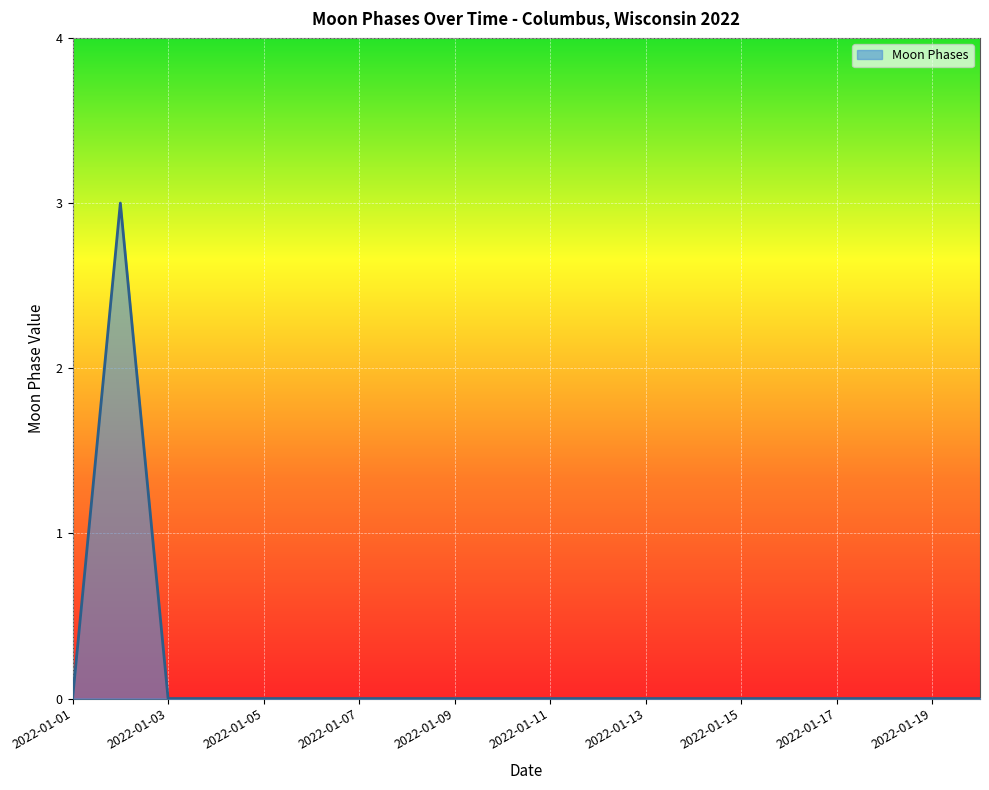

What is the maximum value shown in the chart?

3